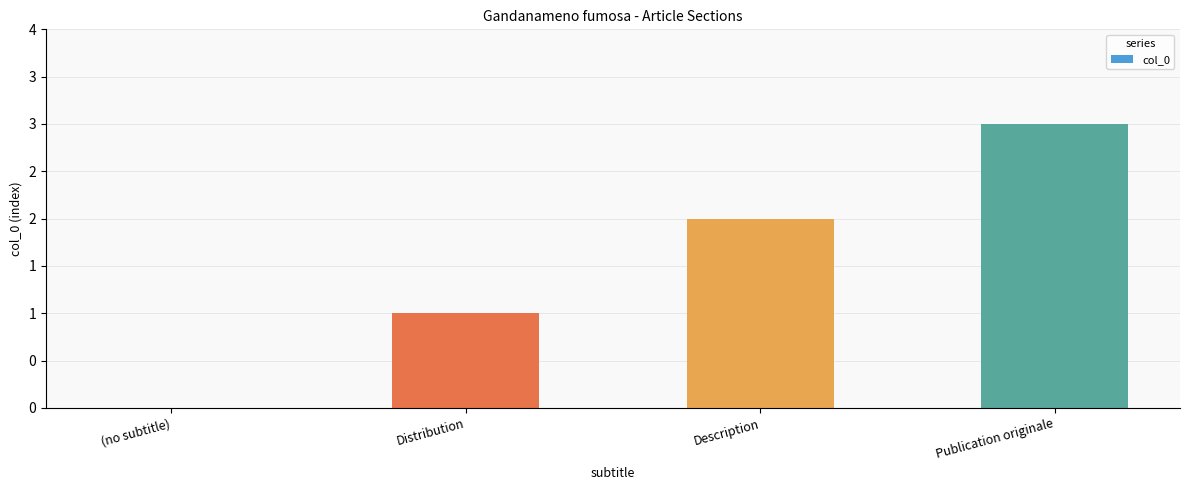

What is the label of the 1st bar from the left?

(no subtitle)